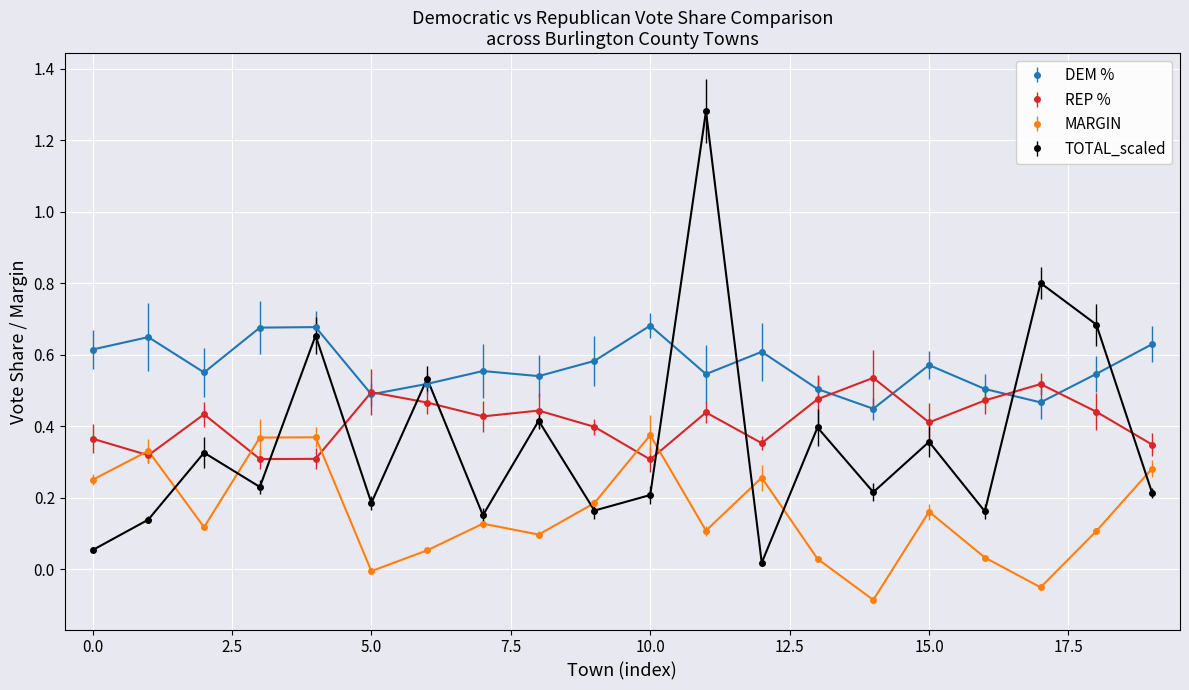

Which series has the largest range (max minus min)?

TOTAL_scaled